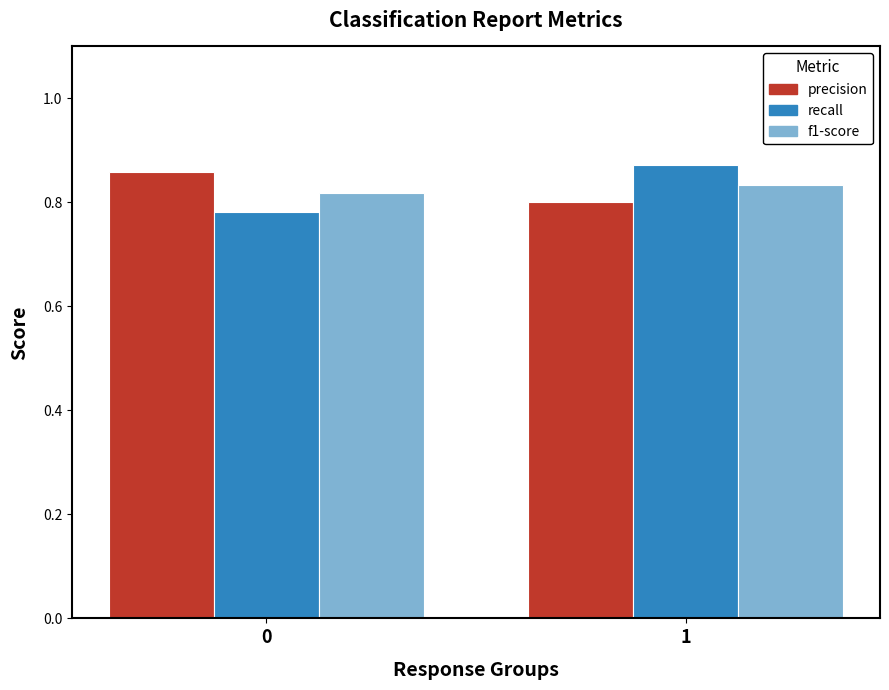

How many distinct data groups are displayed?

3